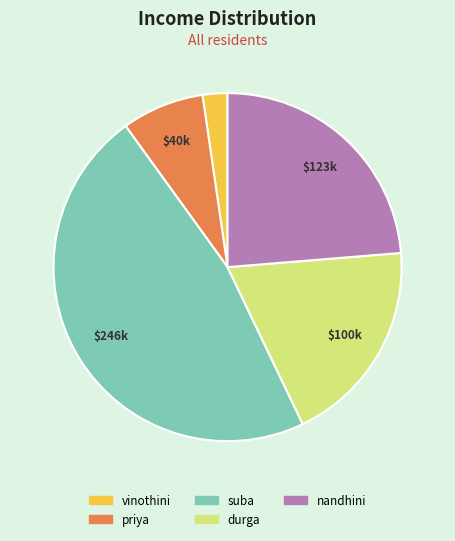

Rank the categories by value from lowest to highest.

vinothini, priya, durga, nandhini, suba